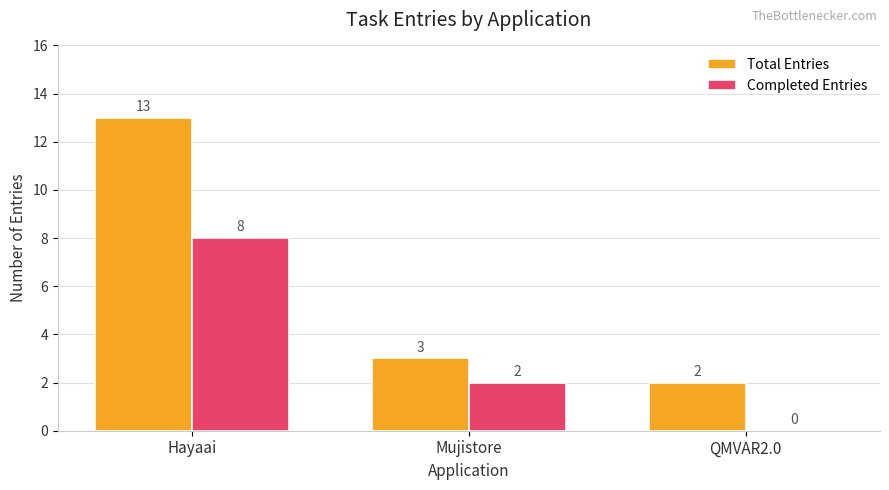

What is the sum of all Total Entries values?

18